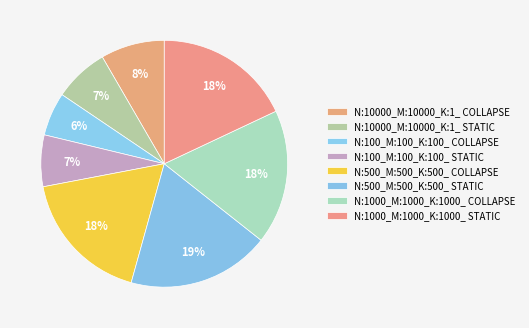

Is N:500_M:500_K:500_ COLLAPSE the majority of the pie?

No